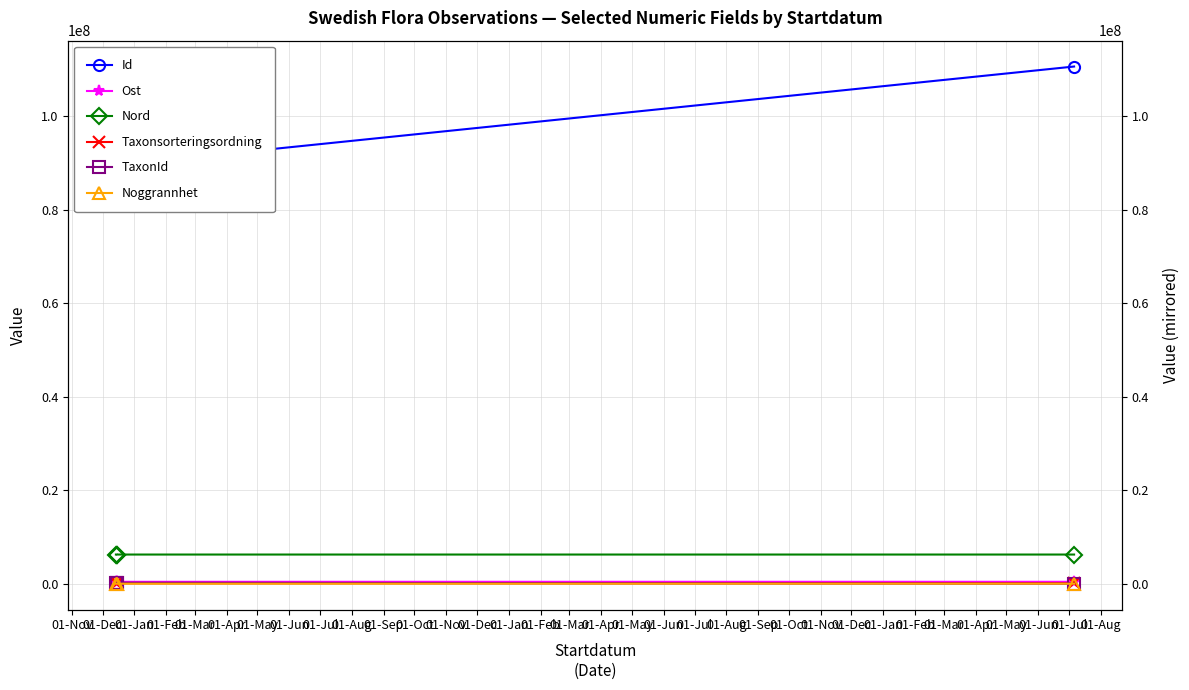

The value of Ost at 01-Jan is 260250.1. True or false?

False